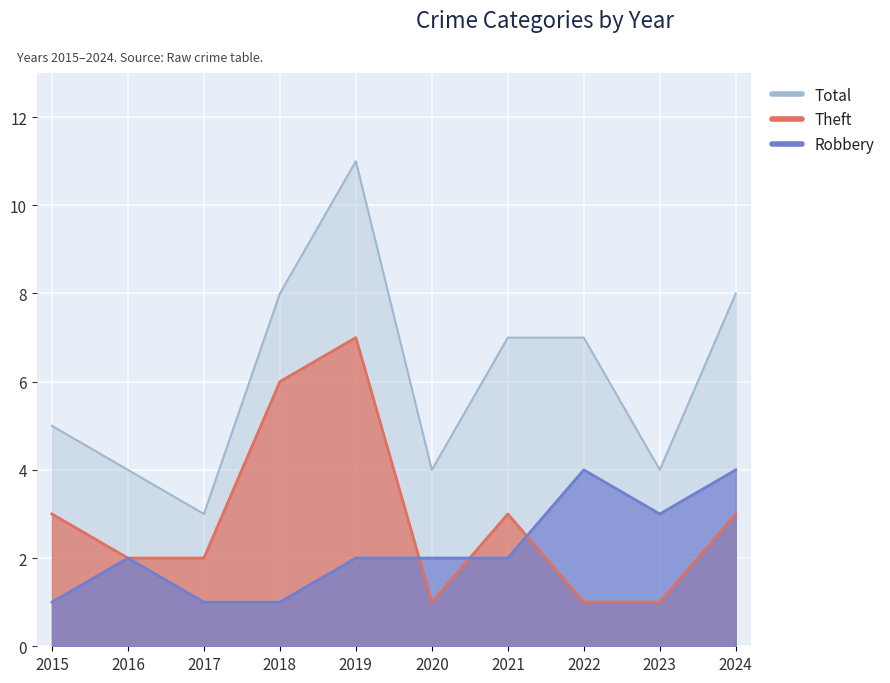

True or false: Theft and Total cross at least once.

False